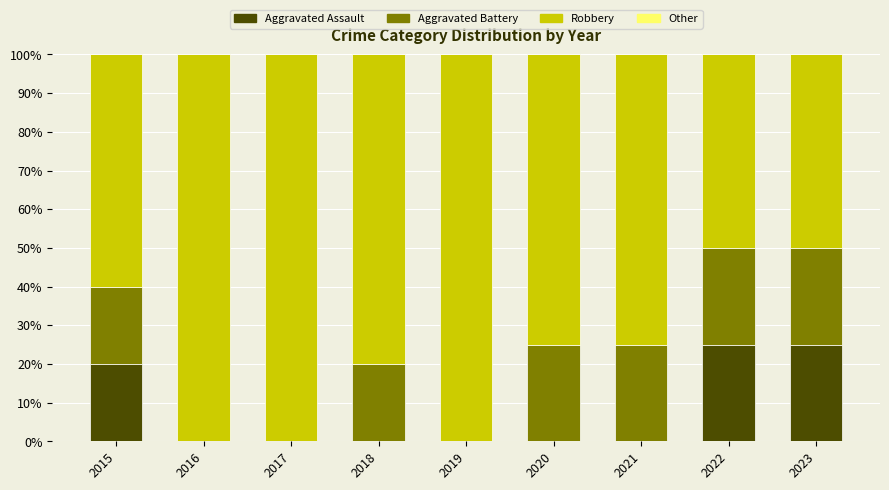

At which label is Aggravated Assault closest to 12?

2015